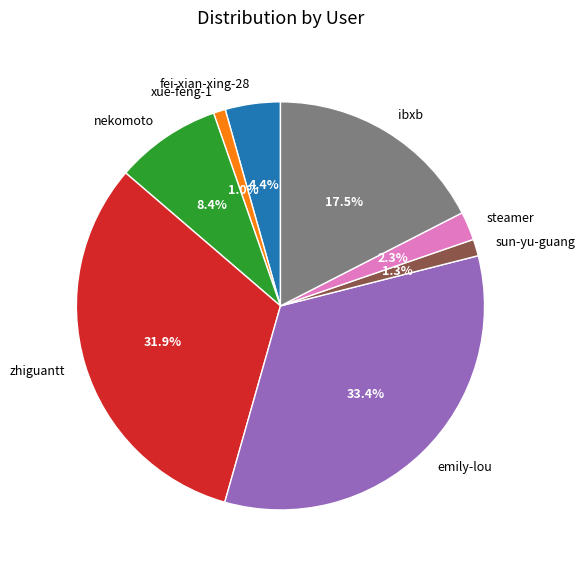

Between steamer and zhiguantt, which is larger?

zhiguantt